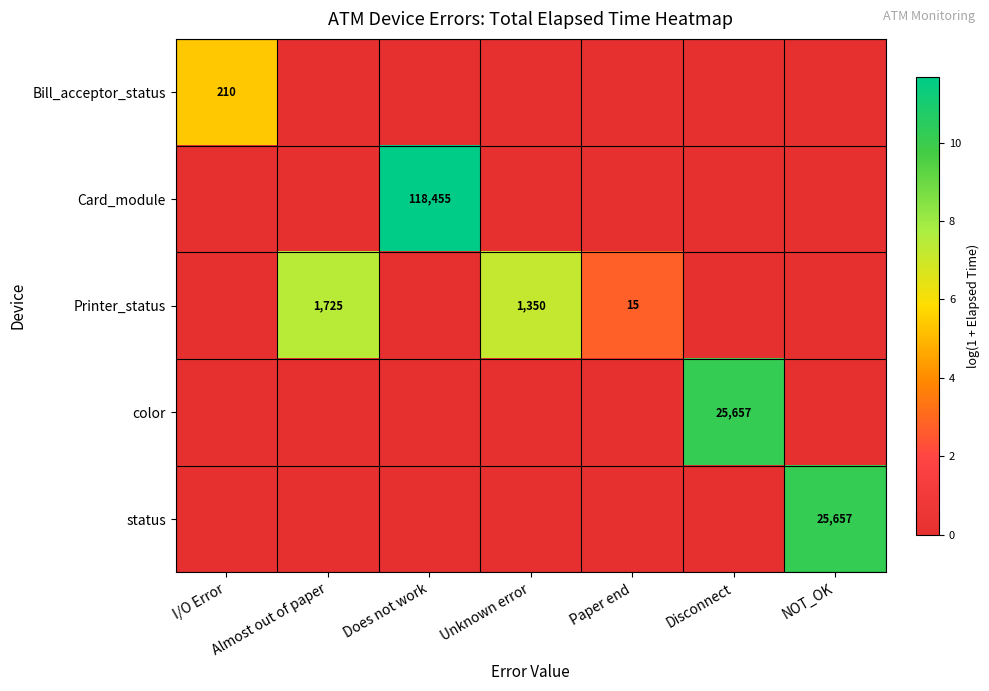

Which has a higher value, Does not work or NOT_OK?

Does not work